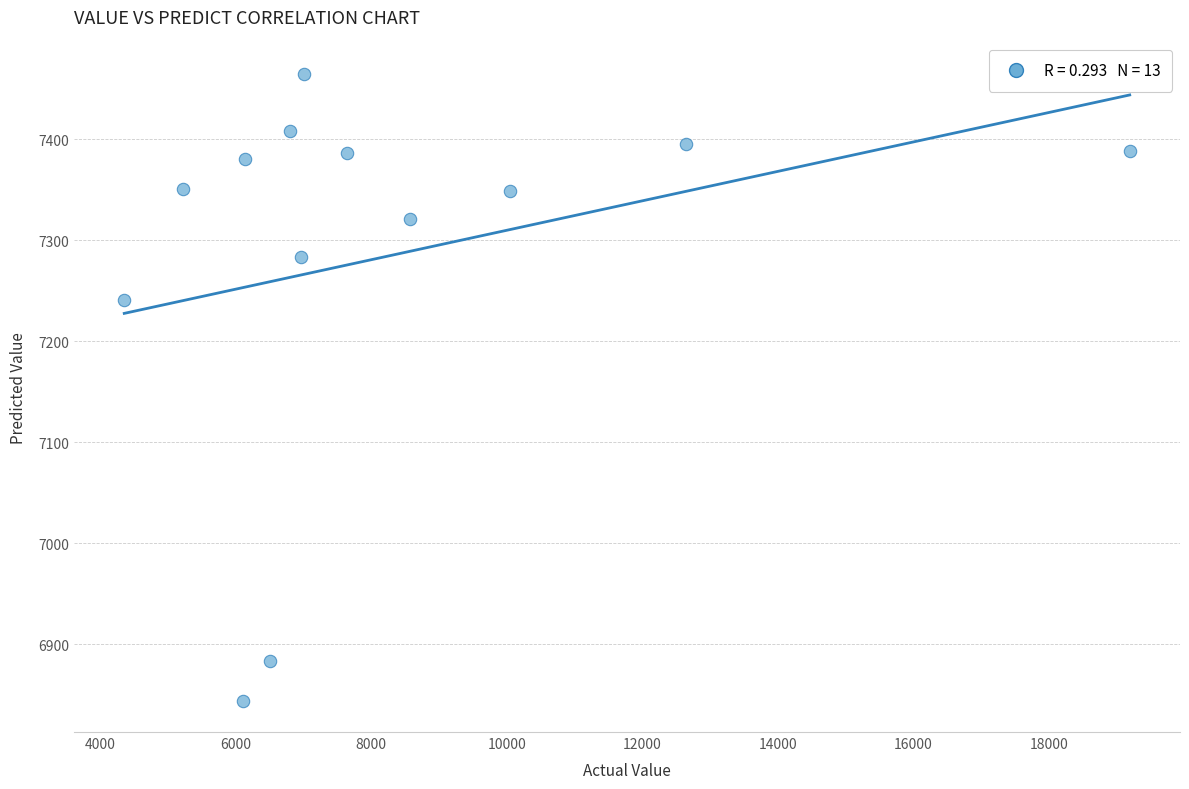

What Y value in the scatter plot is closest to 7154?

7241.0